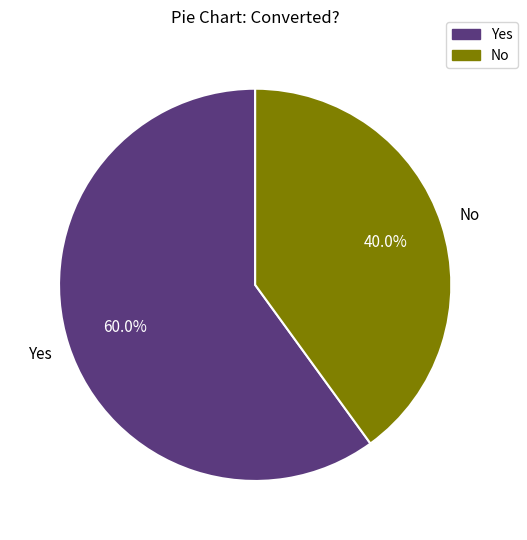

Which slice is the smallest?

No